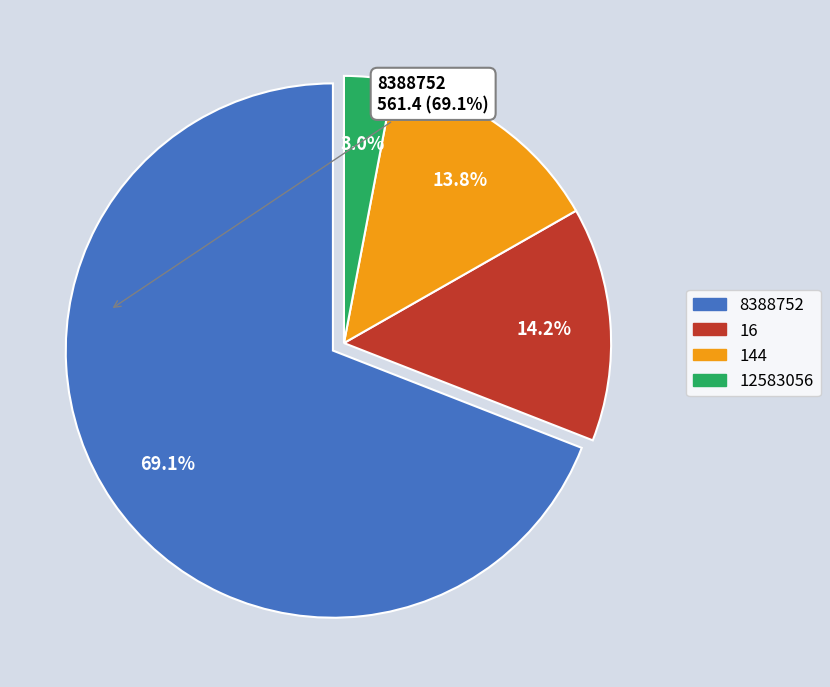

Is there a majority slice in this chart?

Yes